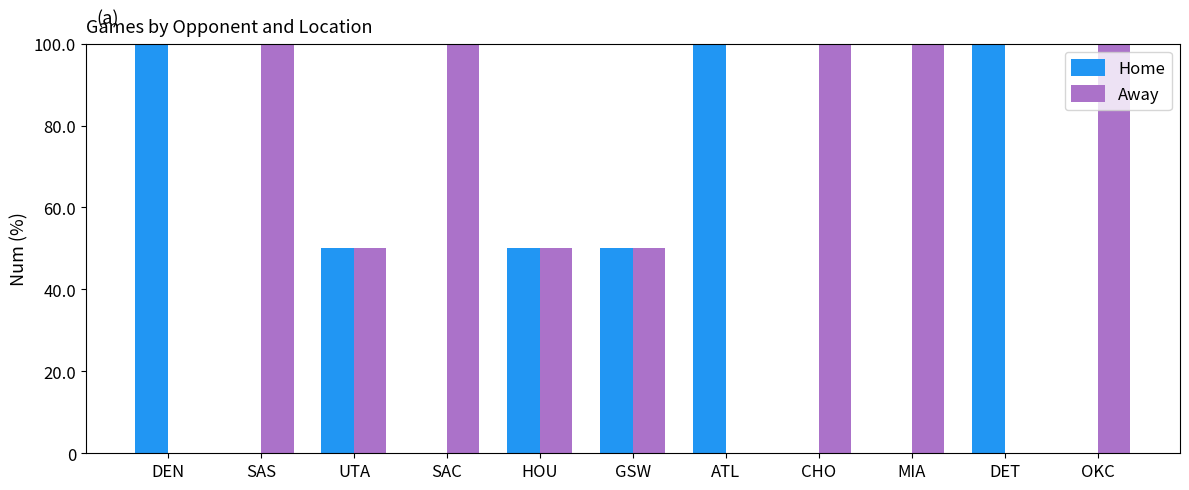

The Home series shows 0 at SAC. True or false?

True